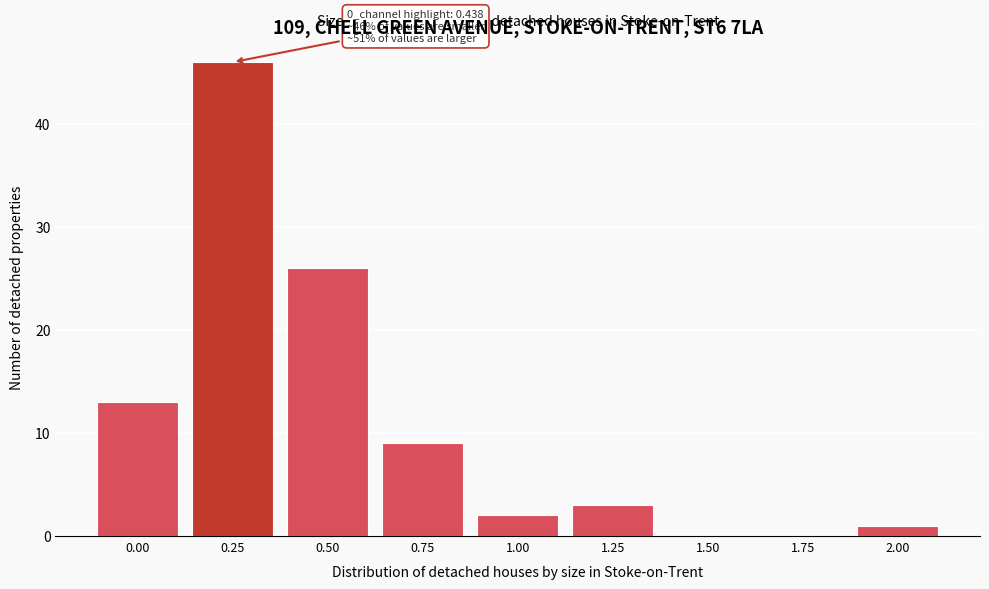

Reading left to right, what are all the values shown in this chart?

0.00=13	0.25=46	0.50=26	0.75=9	1.00=2	1.25=3	1.50=0	1.75=0	2.00=1